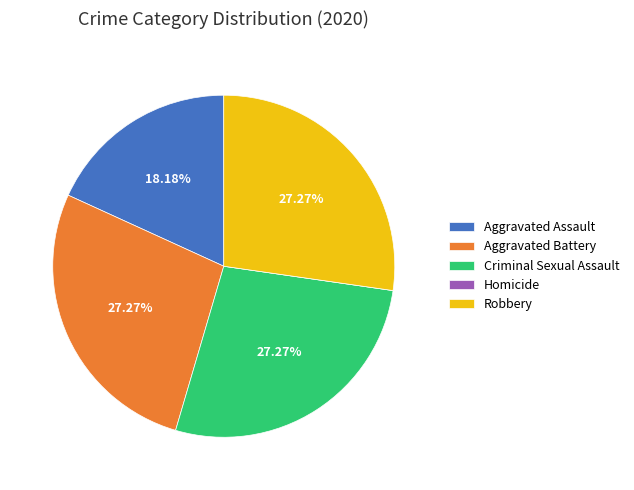

The Aggravated Battery slice represents 13% of the pie. True or false?

False